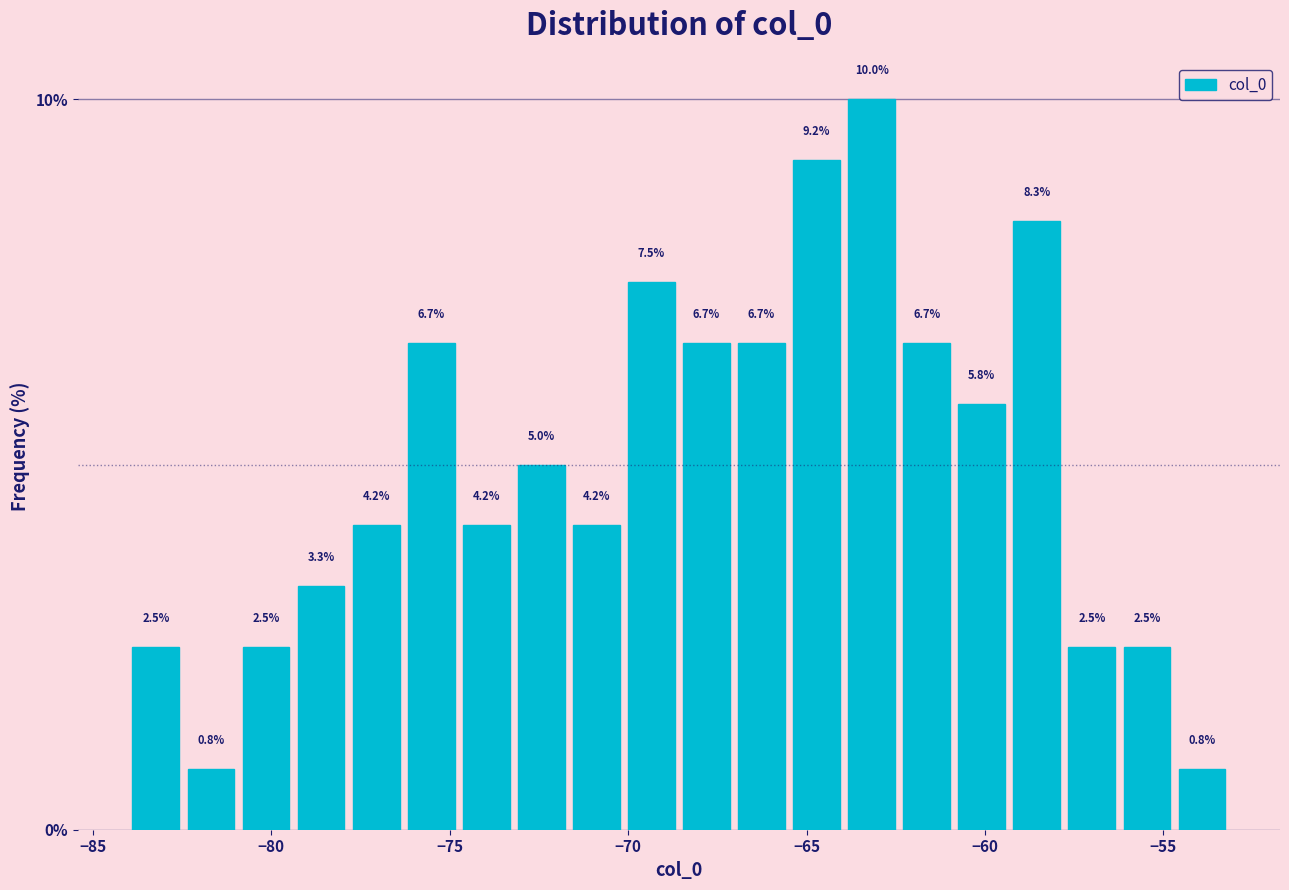

Around what value on the x-axis is the tallest bar? Give the approximate position of its centre, as read against the axis.

-63.0